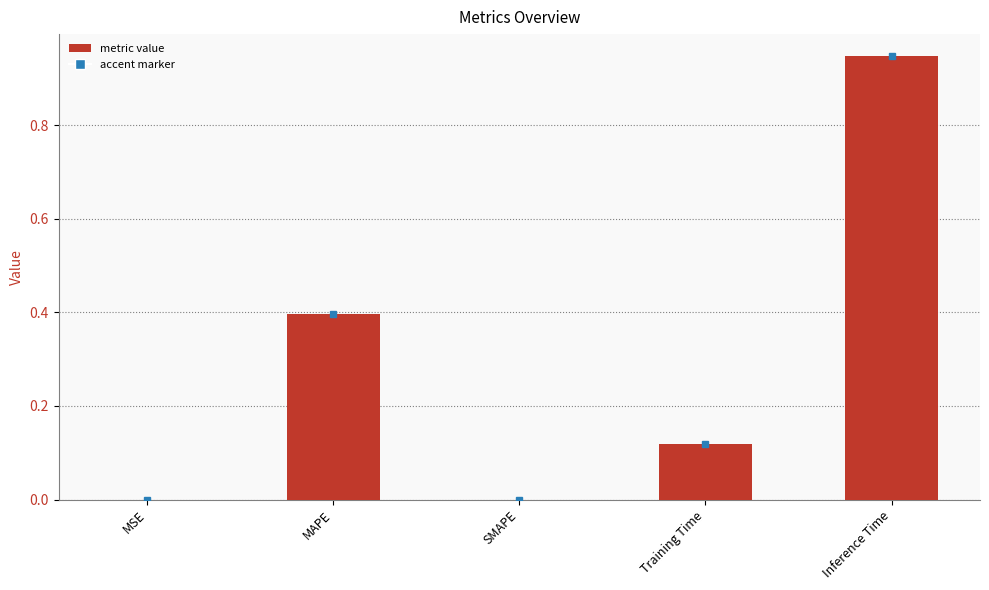

Which category has the highest value across all series?

Inference Time